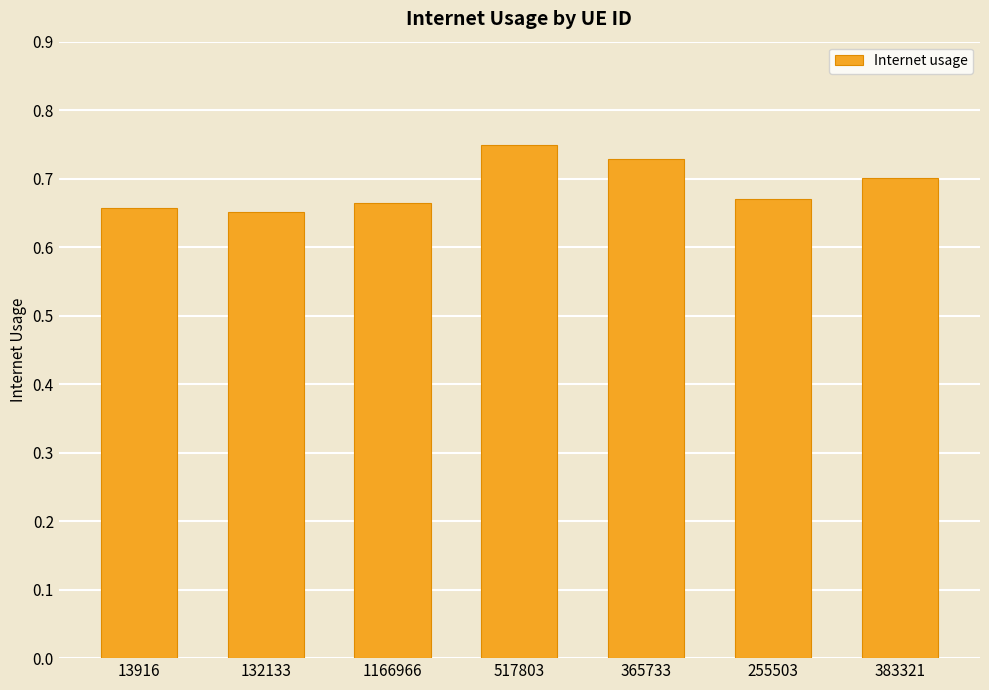

Does the chart contain any negative values?

No